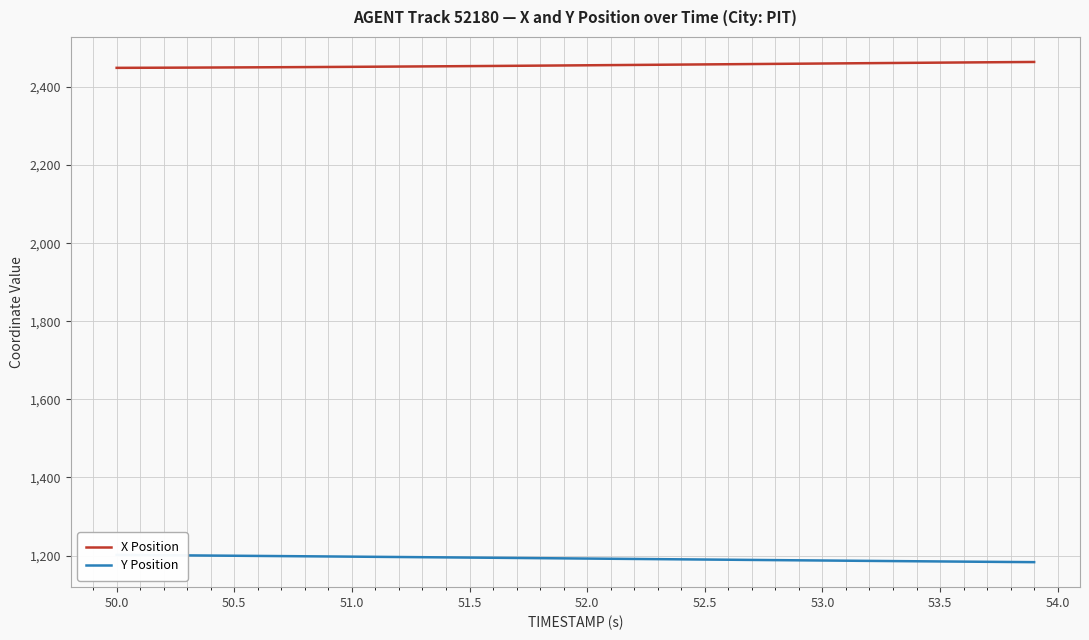

What is the maximum value shown in the chart?

2464.1